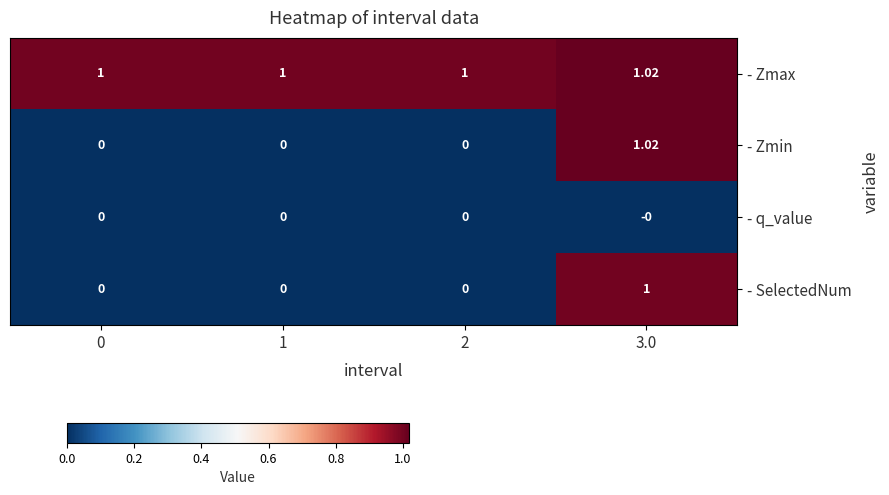

Between 0 and 3.0, which series saw the biggest shift?

- Zmin